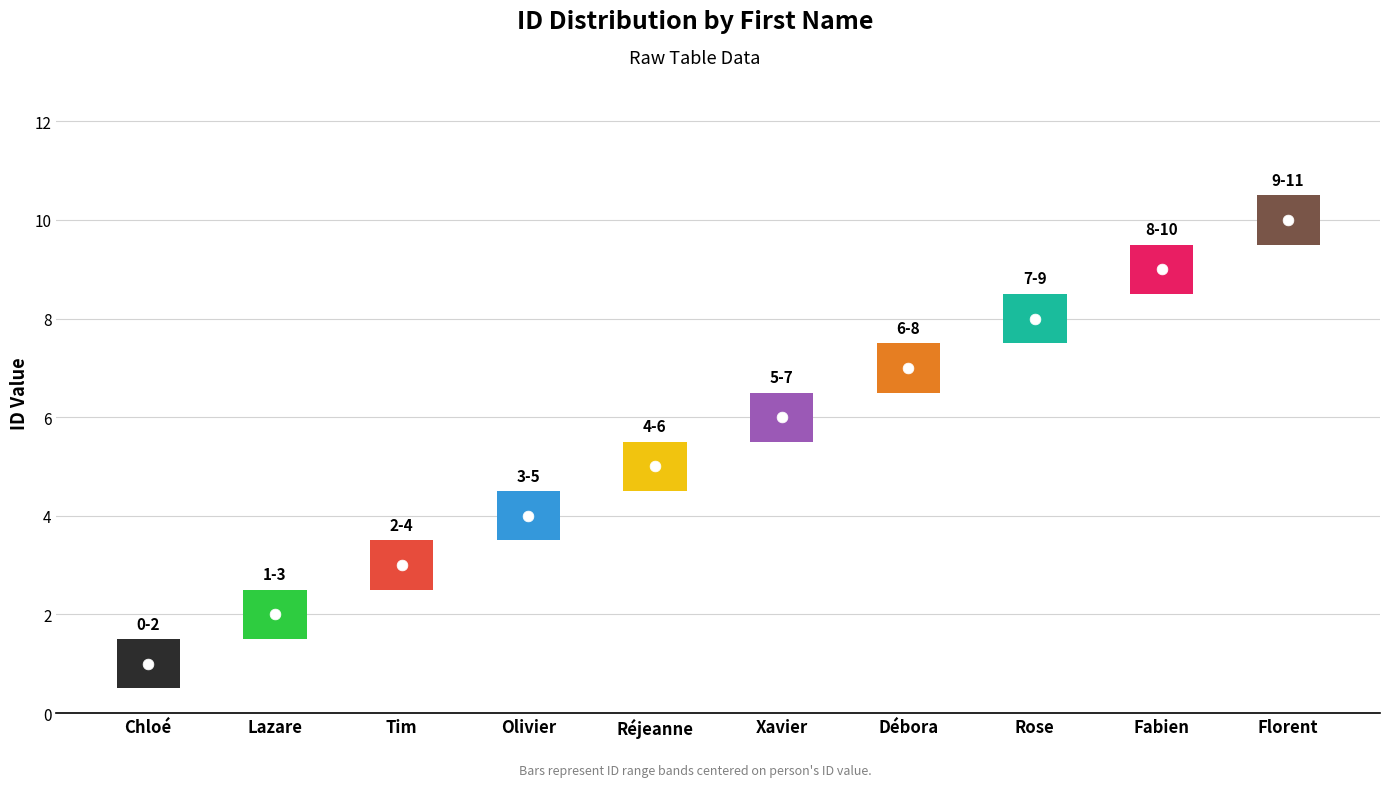

Between Réjeanne and Chloé, which is larger?

Réjeanne